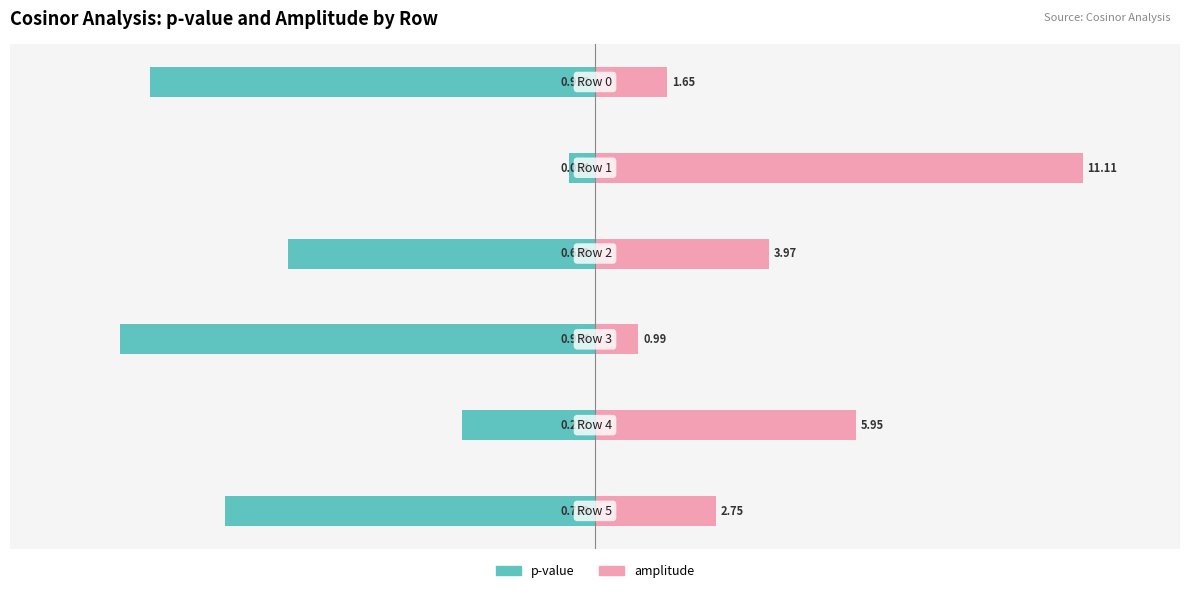

Rank the series by their average value, from highest to lowest.

amplitude, p-value